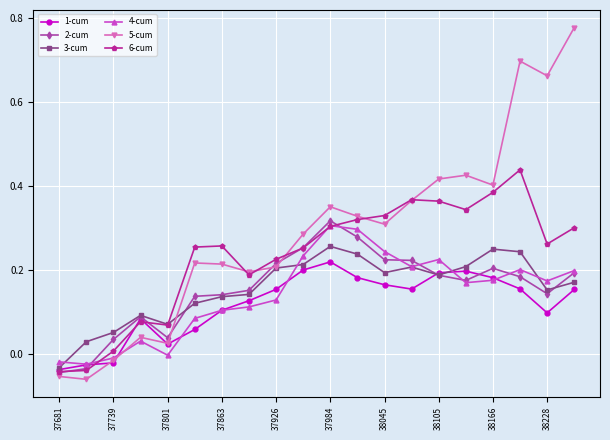

Which series has the largest total across all categories?

5-cum